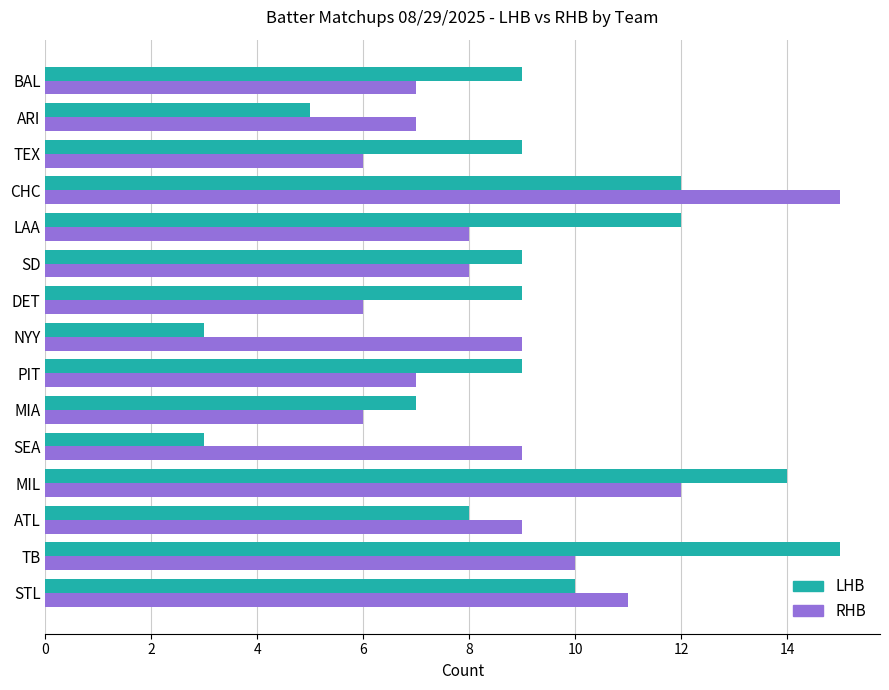

What is the difference between the second highest and second lowest values in the RHB series?

6